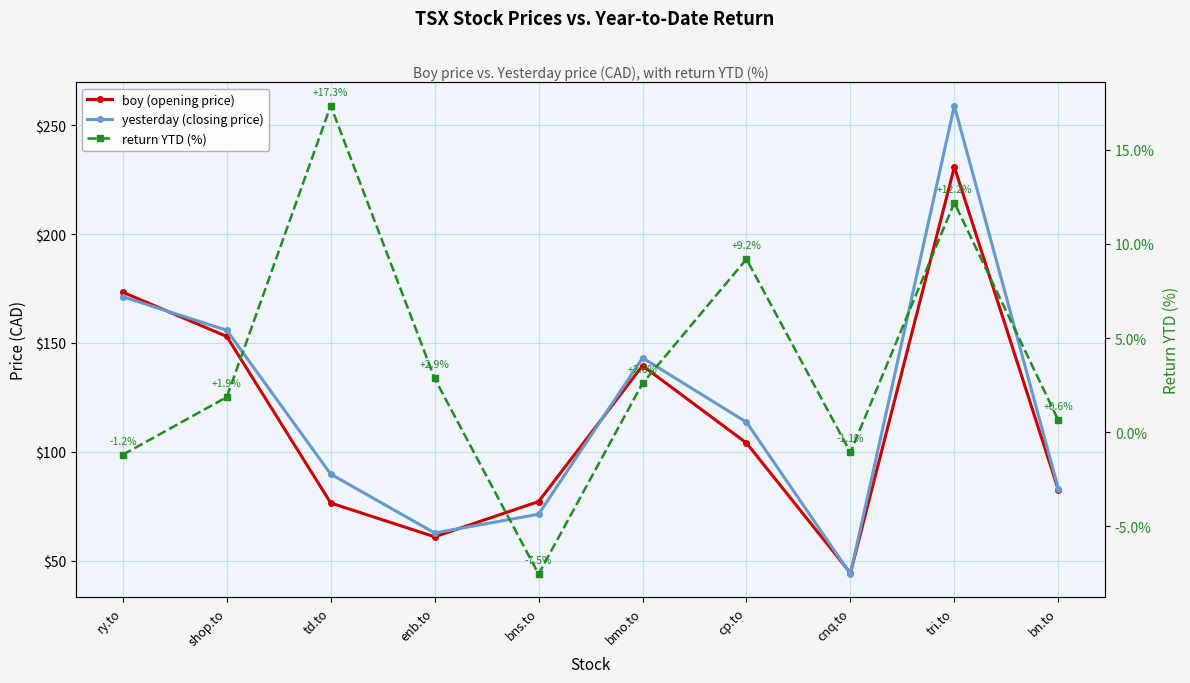

What value does the yesterday (closing price) series have at td.to?

89.8